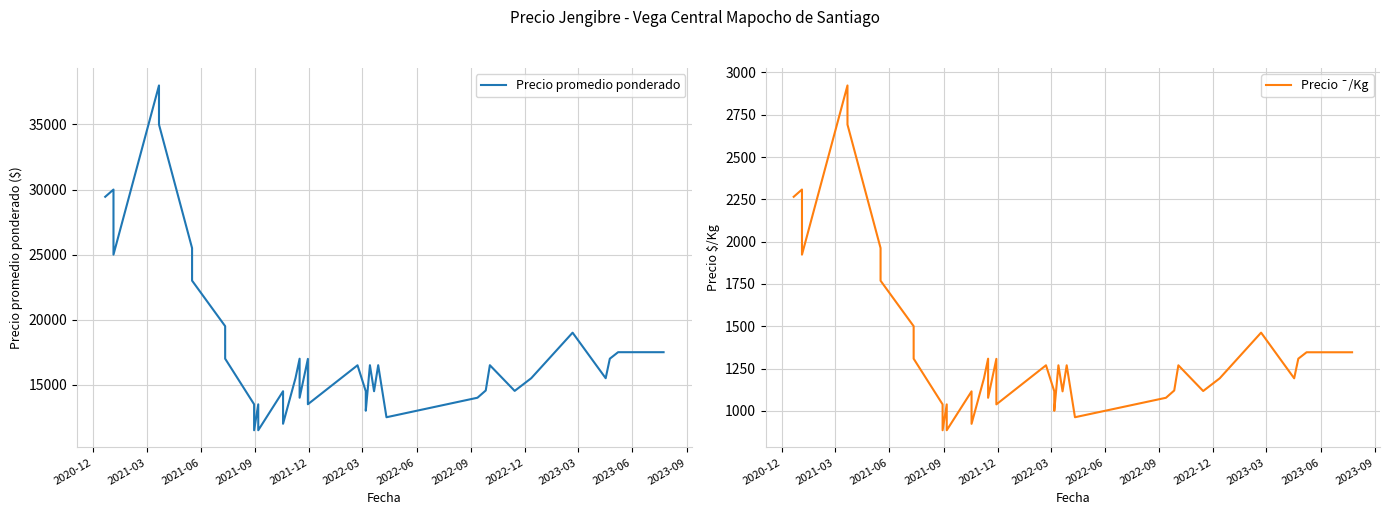

What is the maximum value shown in the chart?

38000